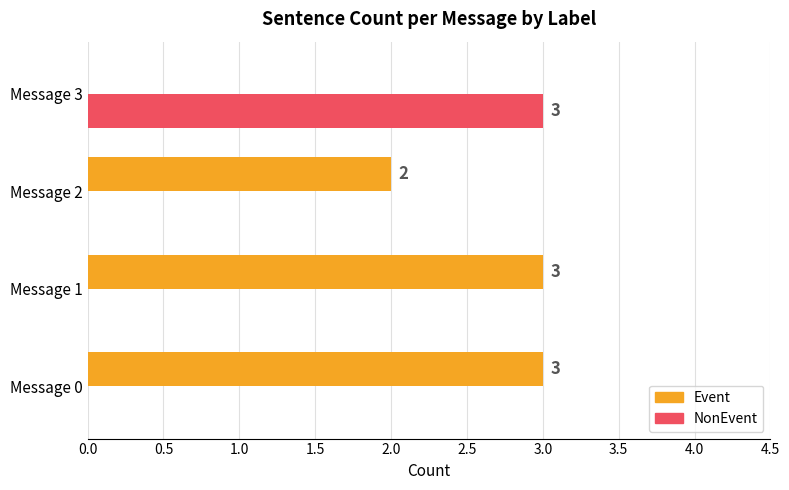

Is it true that NonEvent equals 0 at Message 0?

True